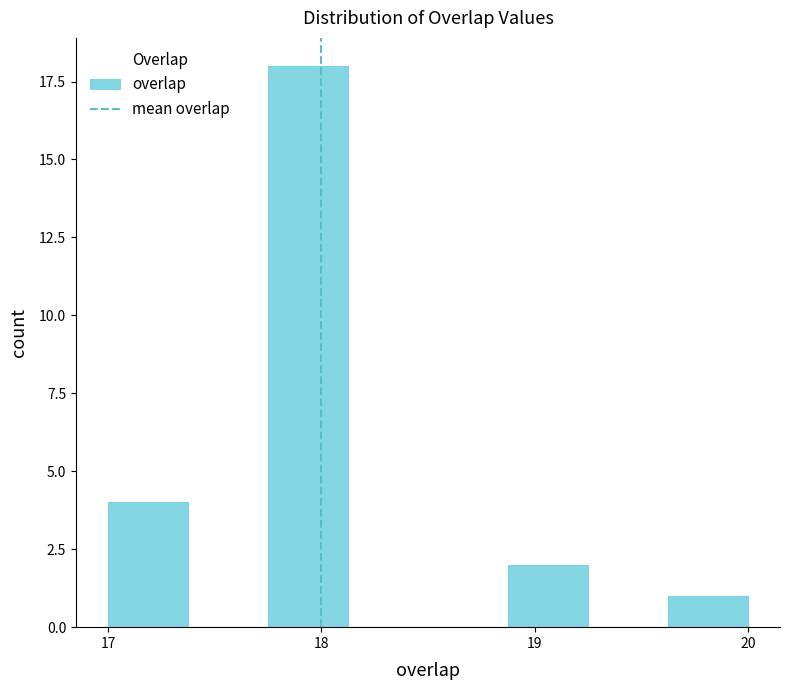

Read against the x-axis, roughly where is the centre of the tallest bar?

17.9